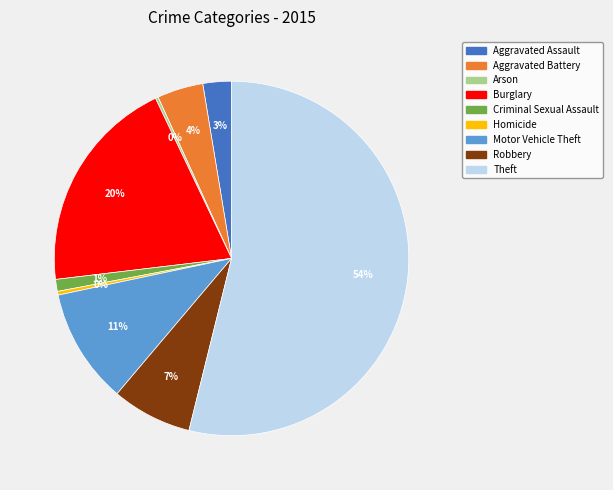

Is it true that Motor Vehicle Theft is 11% of the pie?

True